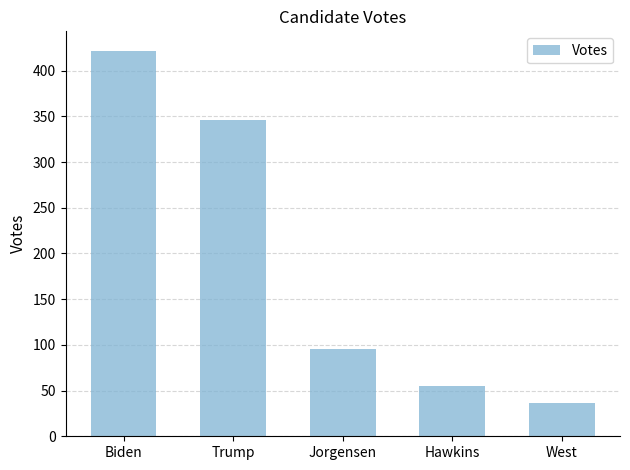

How many bars are there in total?

5